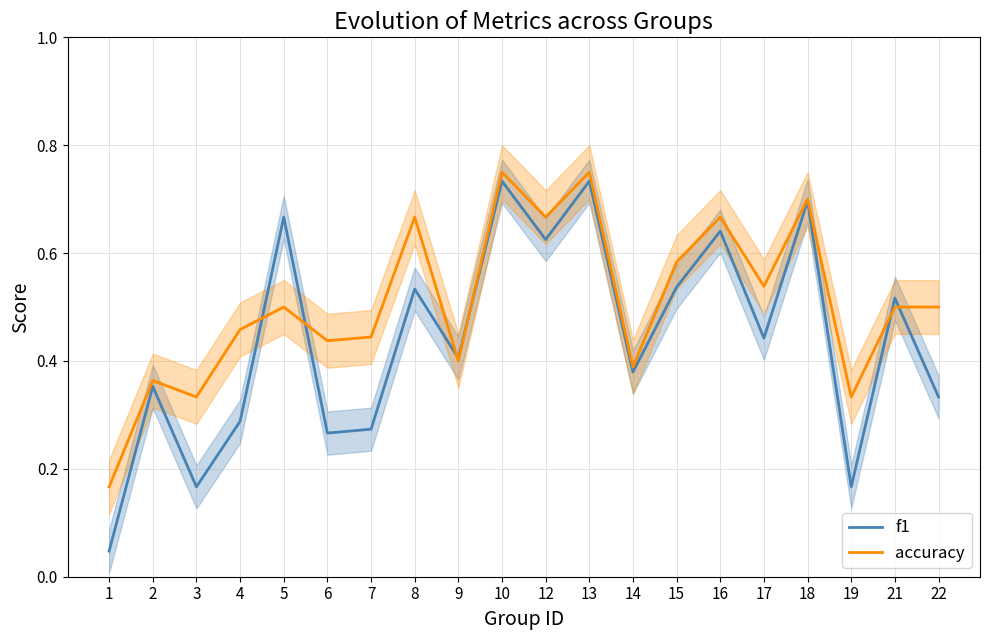

Rank the categories by accuracy value from lowest to highest.

1, 3, 19, 2, 14, 9, 6, 7, 4, 5, 21, 22, 17, 15, 8, 12, 16, 18, 10, 13